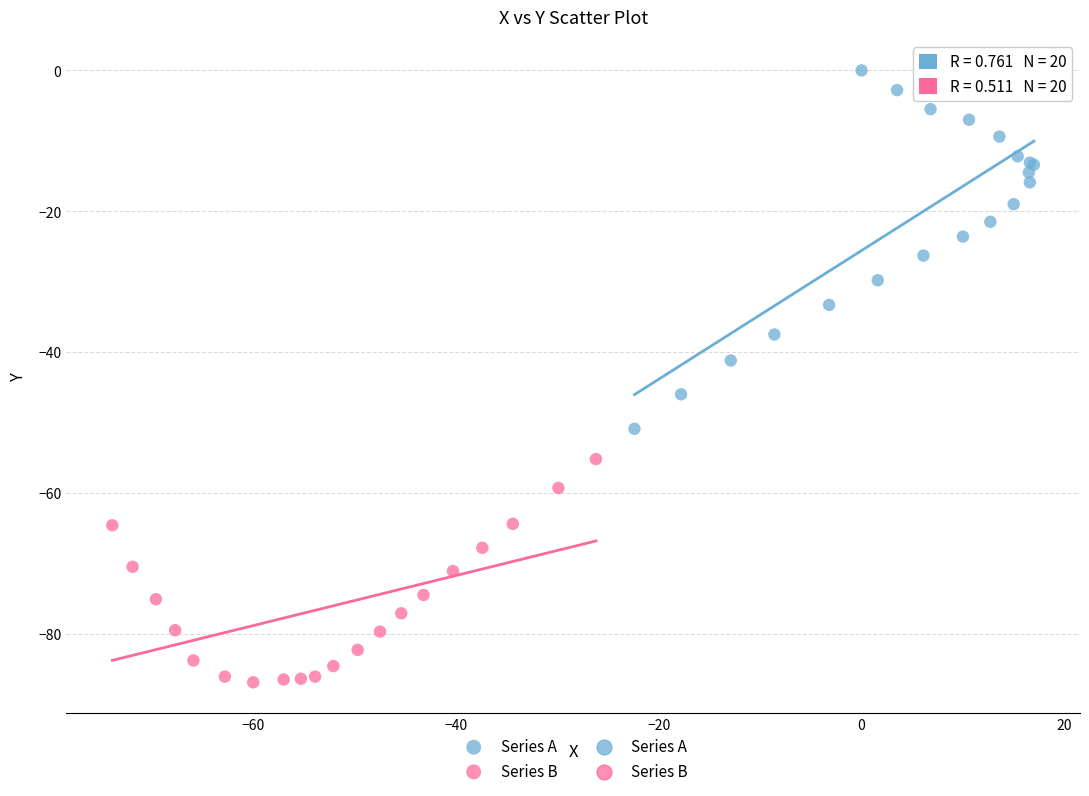

Which series reaches the maximum Y coordinate?

Series A